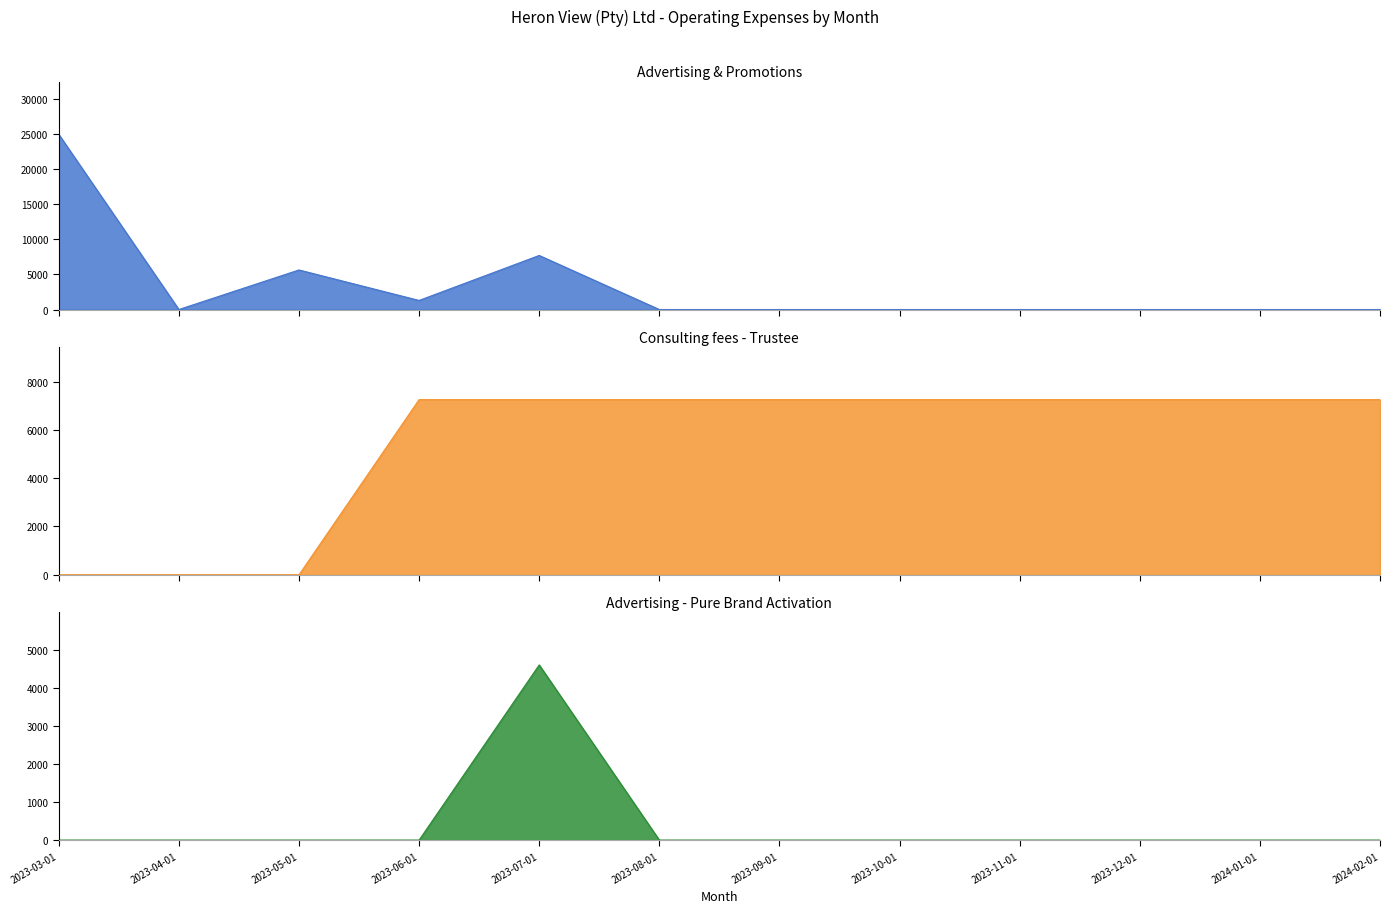

Rank the series by their maximum value, from lowest to highest.

Advertising - Pure Brand Activation line, Consulting fees - Trustee line, Advertising & Promotions line